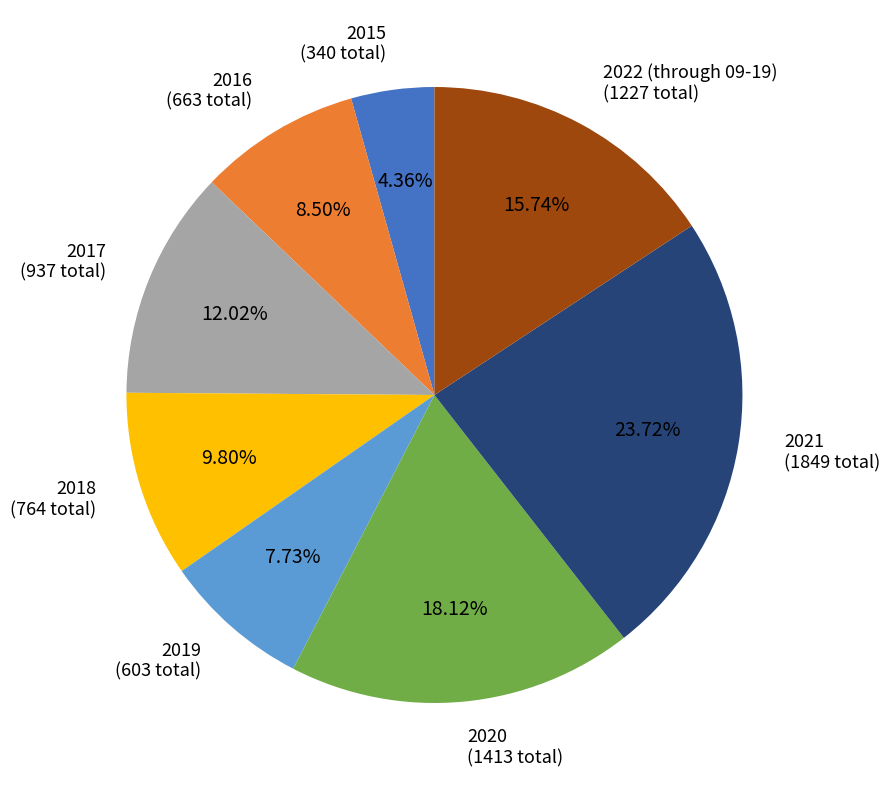

Is there any slice that represents more than half of the pie?

No